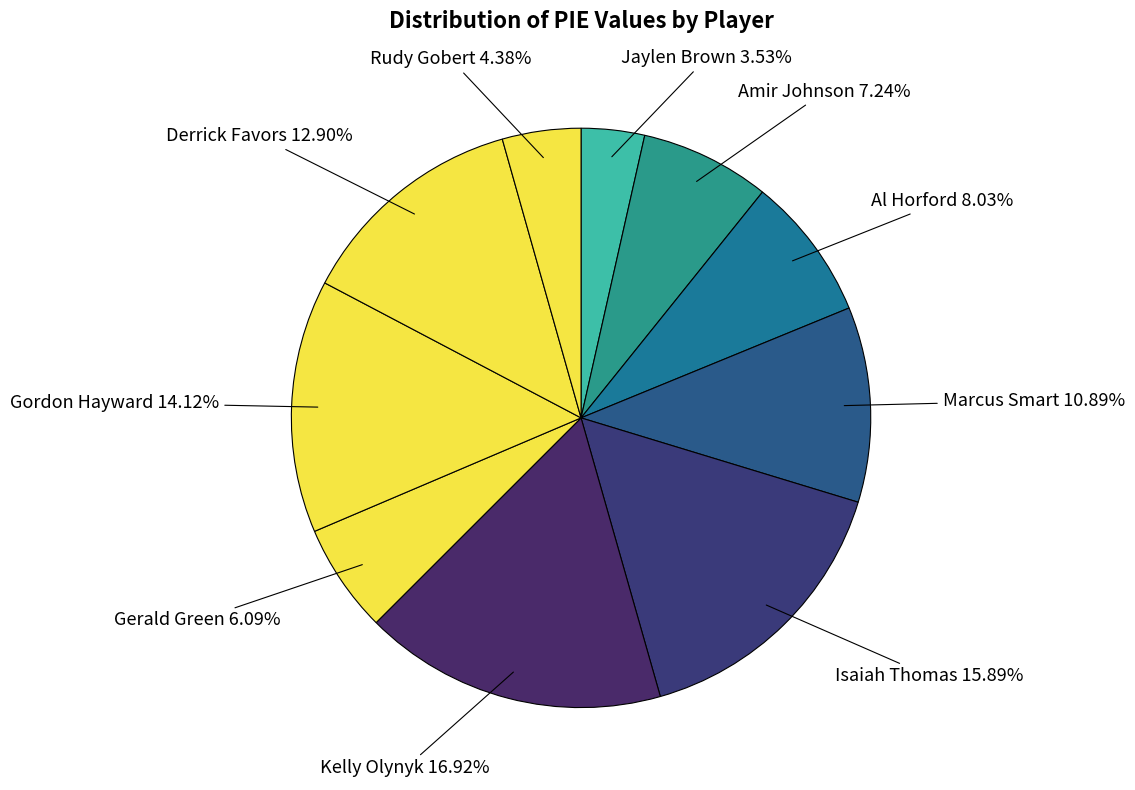

How many segments does this pie chart have?

10